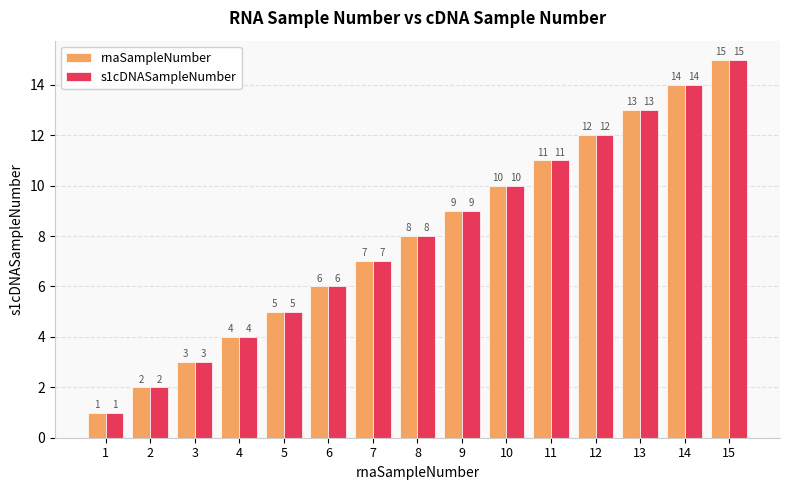

What is the difference between the maximum and minimum values in the rnaSampleNumber series?

14